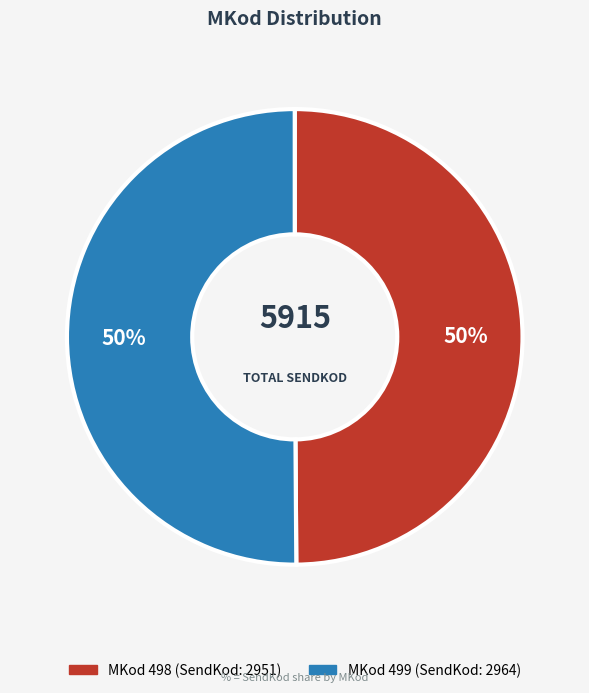

To the nearest percent, what is the average slice percentage?

50%